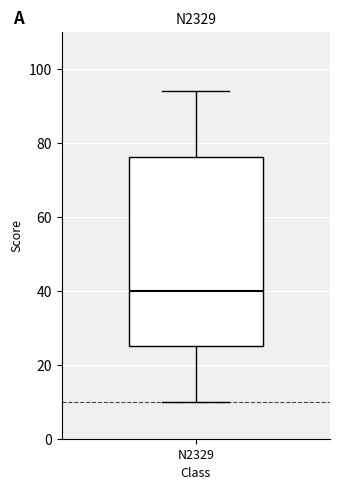

Where does the median line of the box for N2329 sit on the y-axis? The values are not printed on the chart, so give them approximately, as read against the axis.

40